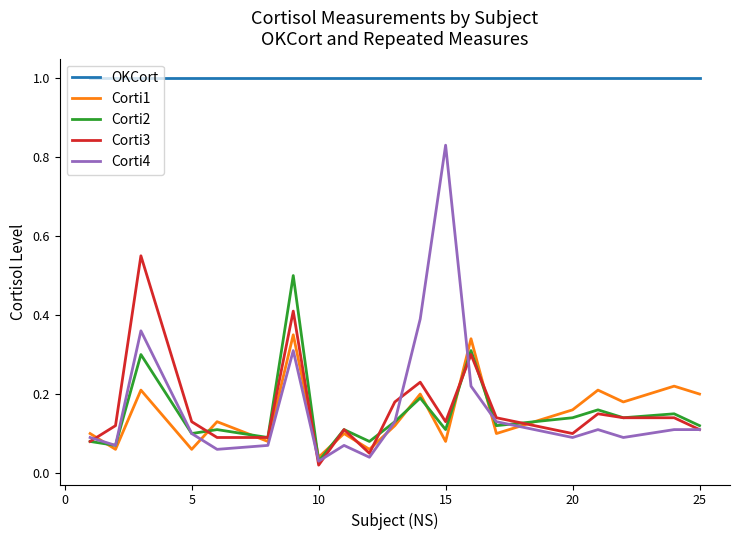

Which series has the largest range (max minus min)?

Corti4